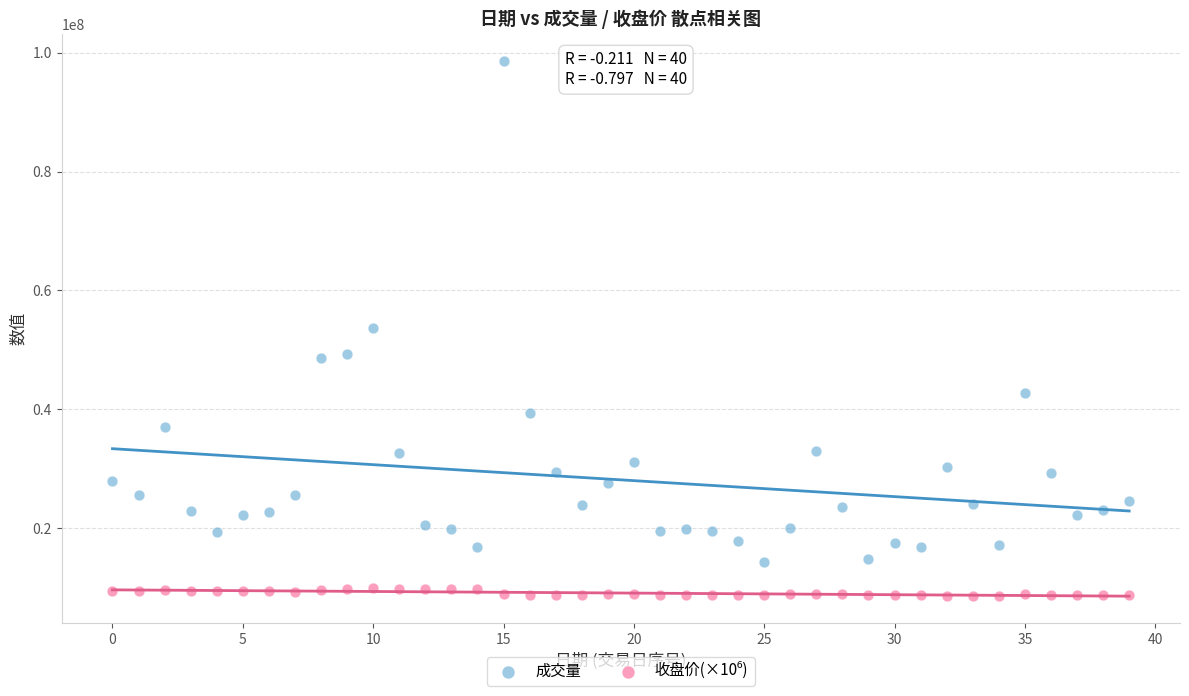

Which series contains the highest Y value?

成交量